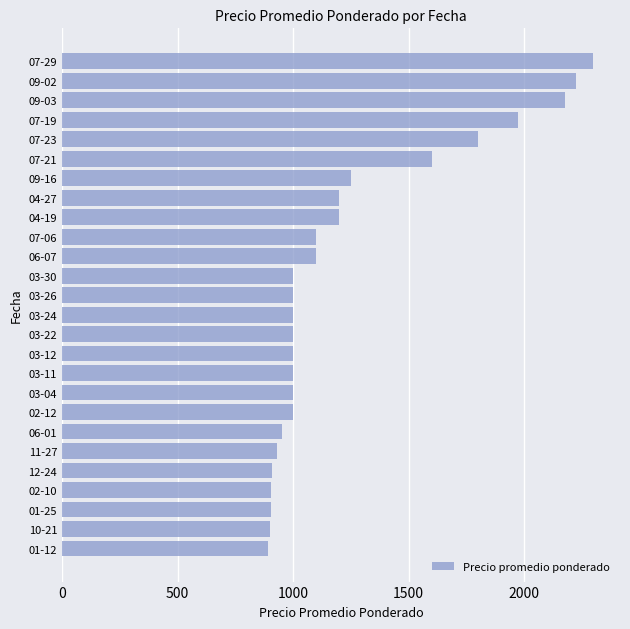

The value at 04-27 is 1639. True or false?

False